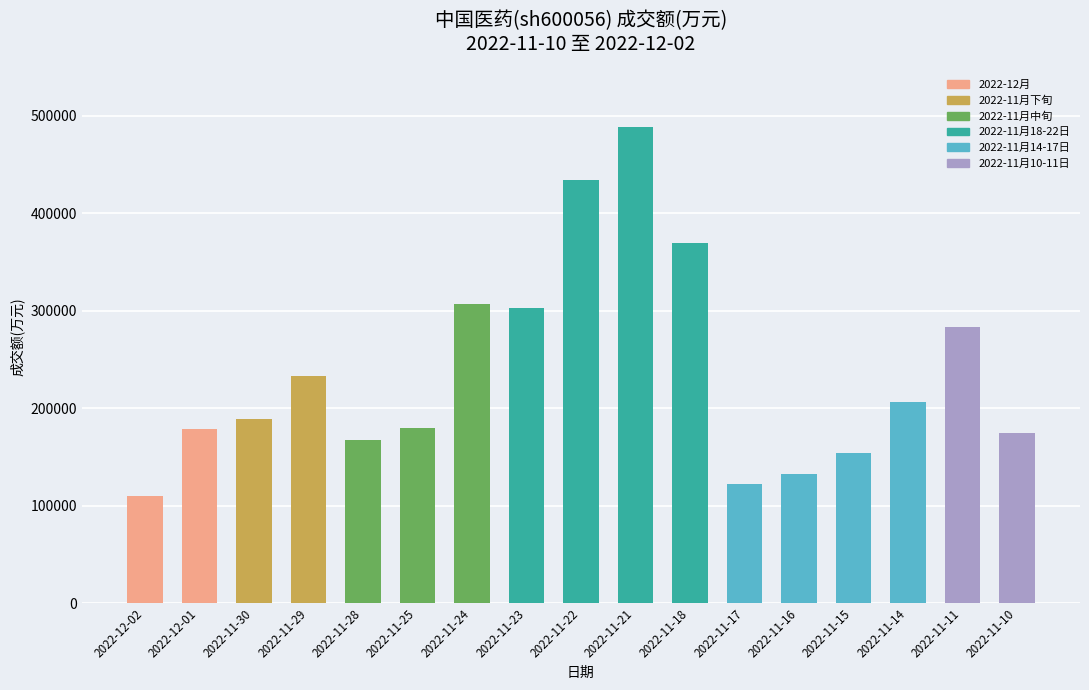

What is the difference between the maximum and minimum values?

378959